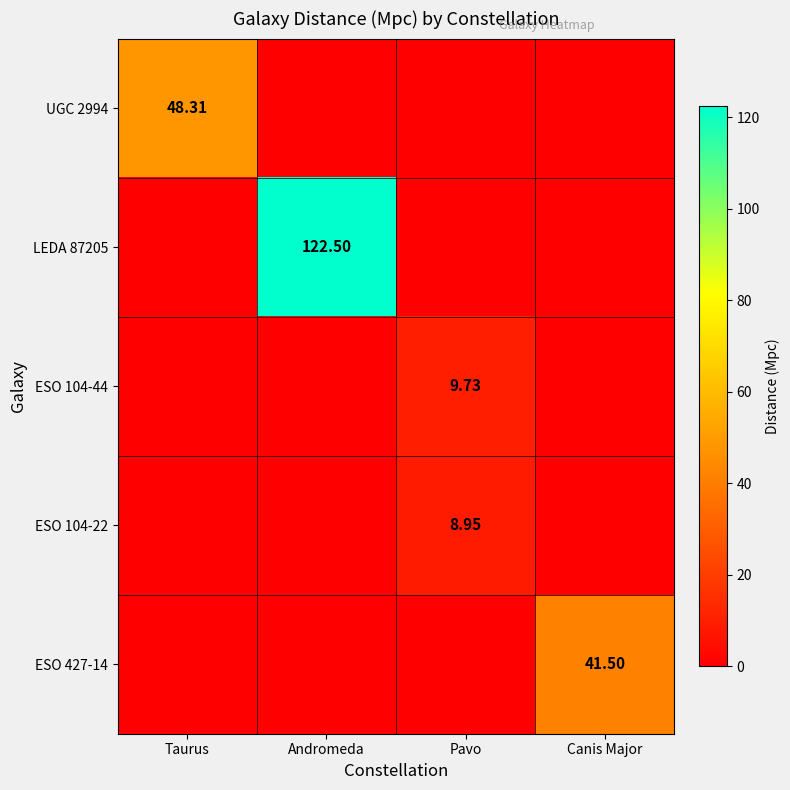

At which category is the sum across all series the highest?

Andromeda